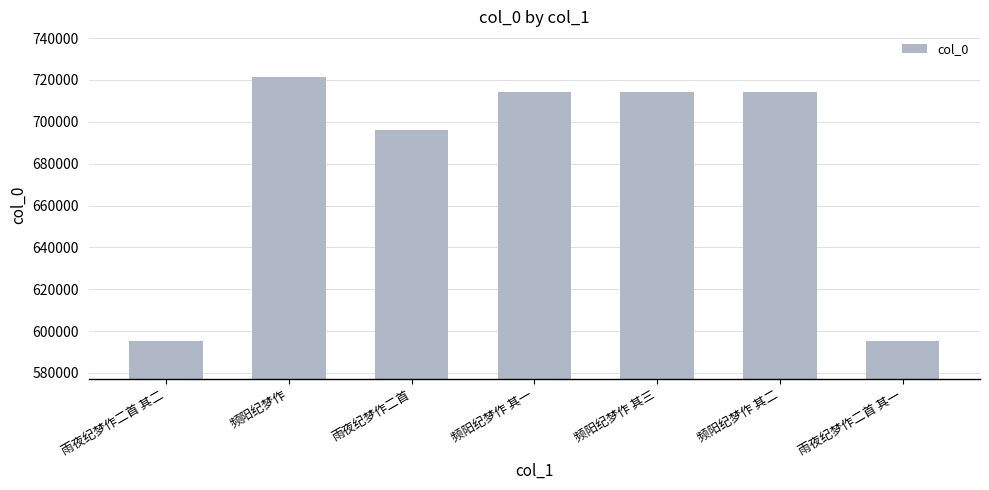

What is the maximum value shown in the chart?

721581